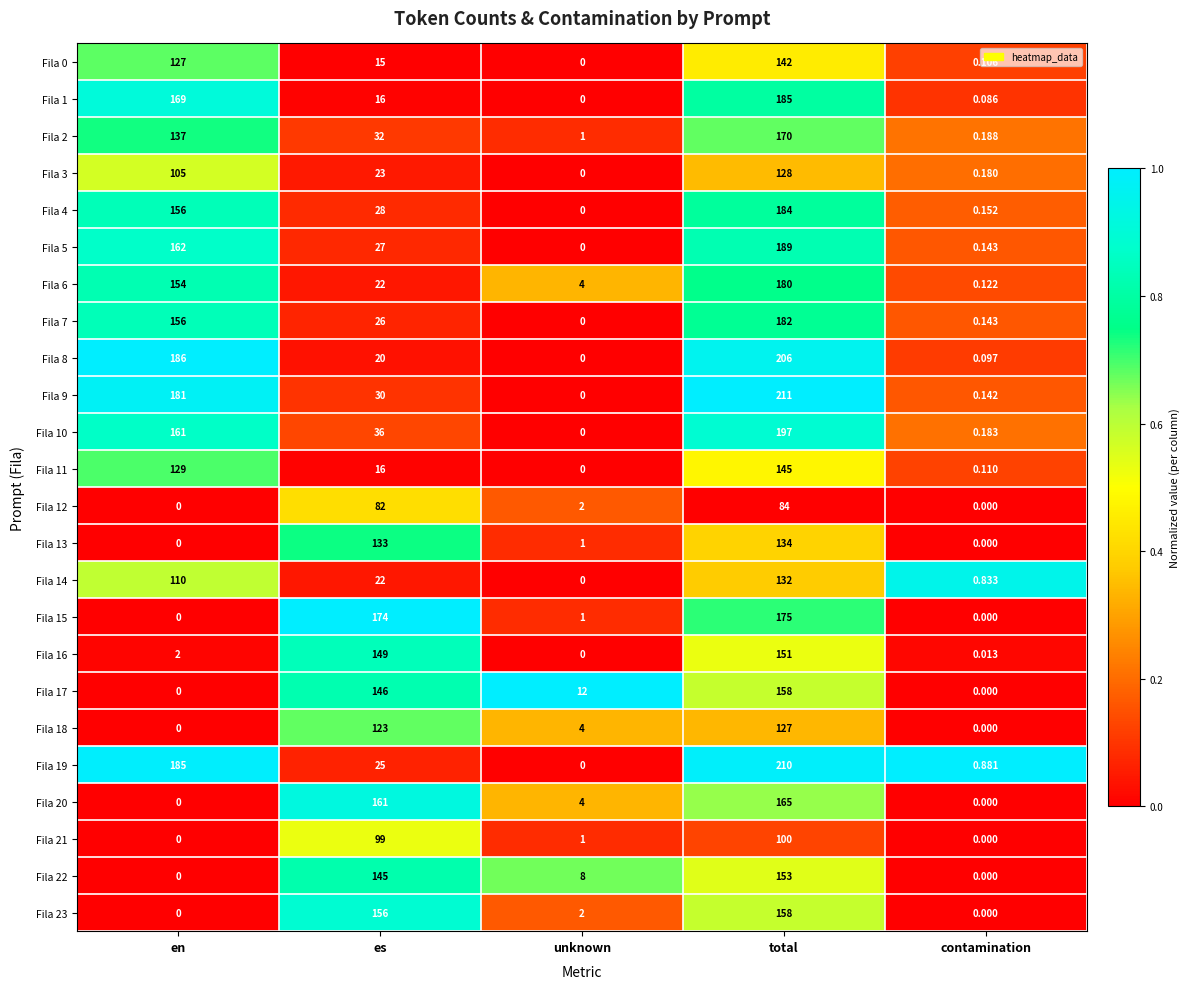

At which label is Fila 15 closest to 87?

unknown